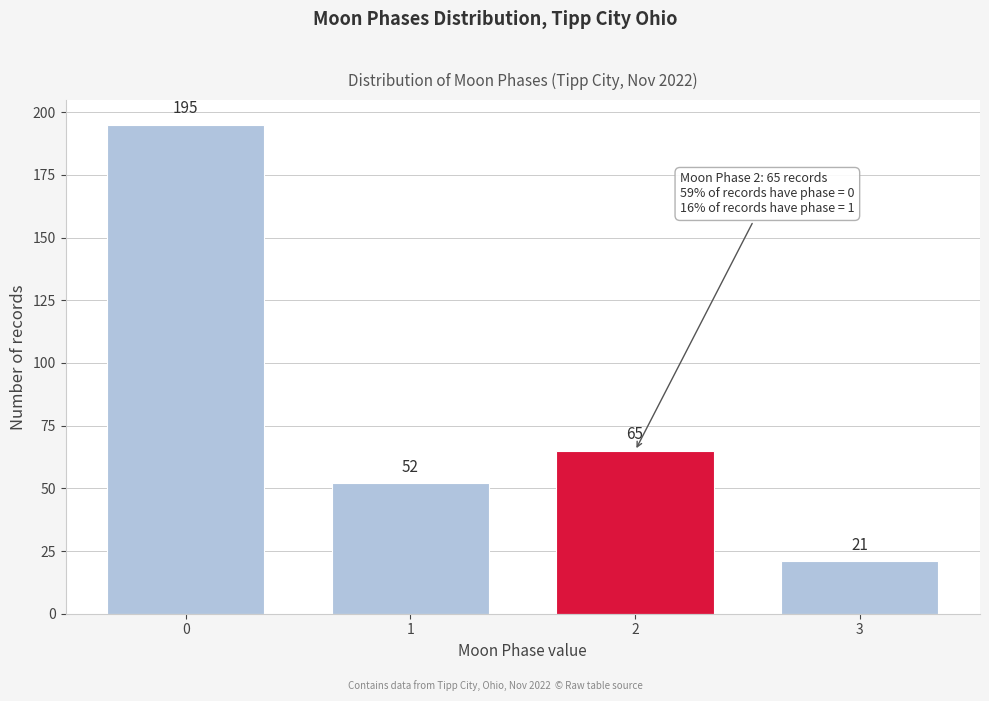

Reading left to right, extract all data points from this chart.

195	52	65	21